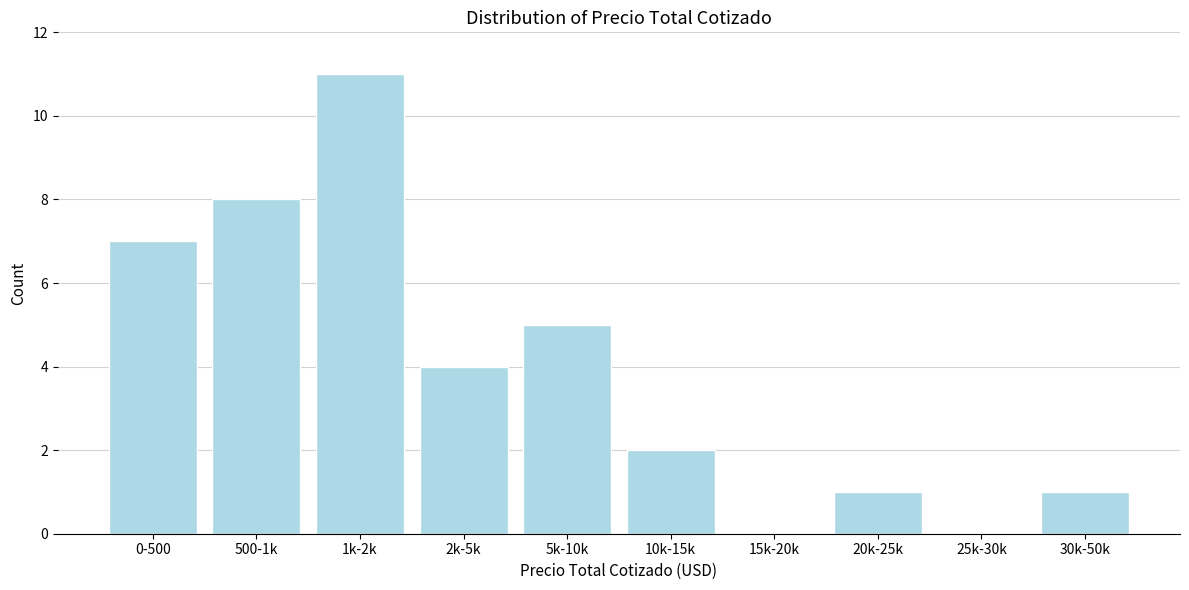

Reading right to left, list all the values displayed in this chart.

30k-50k=1	25k-30k=0	20k-25k=1	15k-20k=0	10k-15k=2	5k-10k=5	2k-5k=4	1k-2k=11	500-1k=8	0-500=7